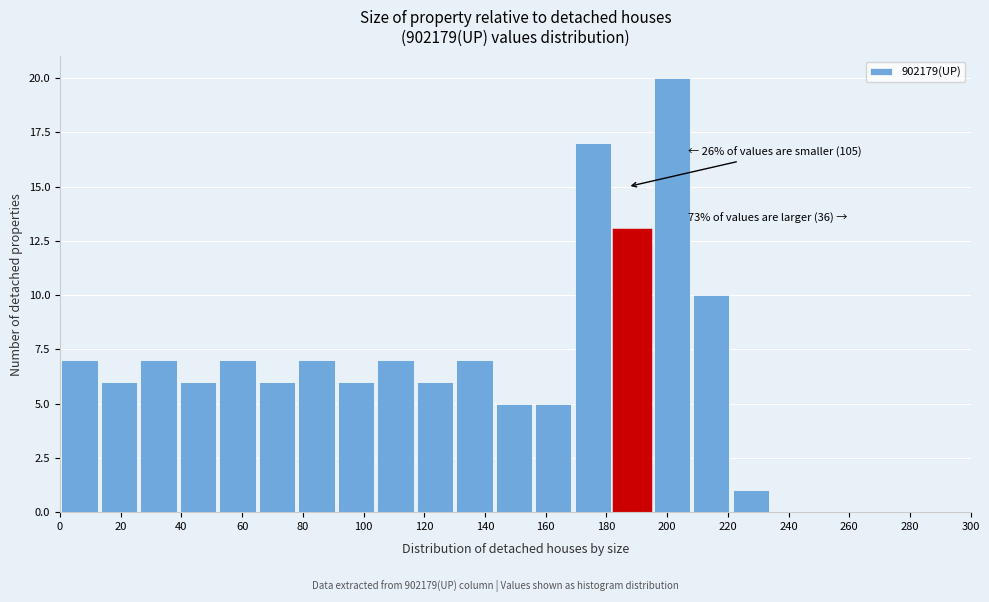

Over which range of the x-axis is the bar tallest?

195 to 208